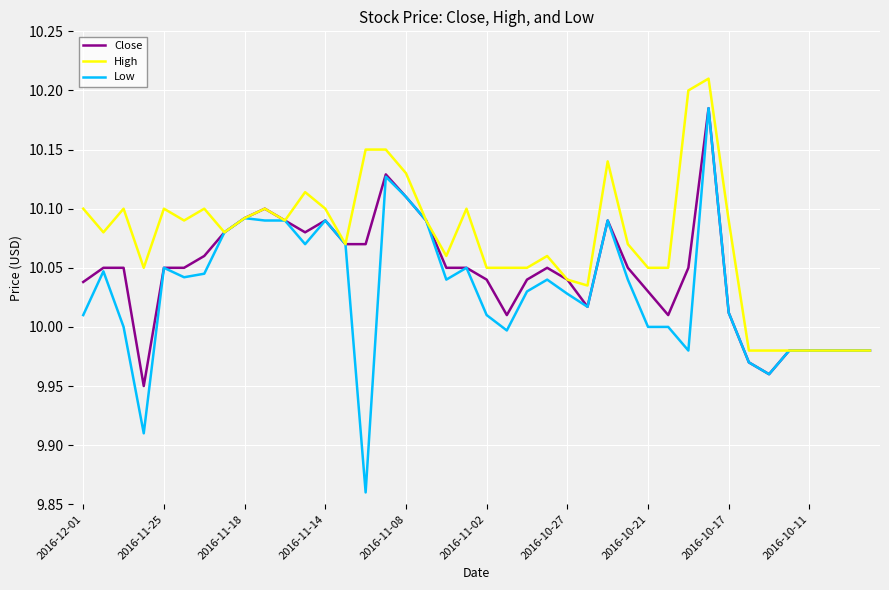

What is the sum of all Close values?

401.8